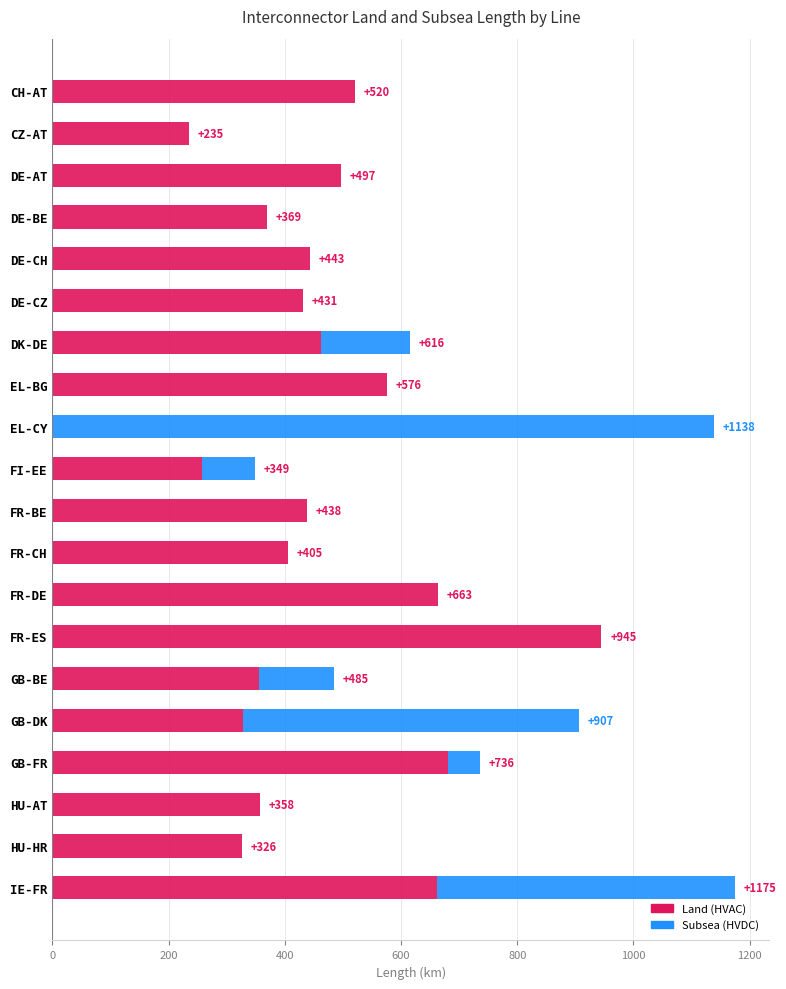

At which label is Land (HVAC) closest to 472?

DK-DE